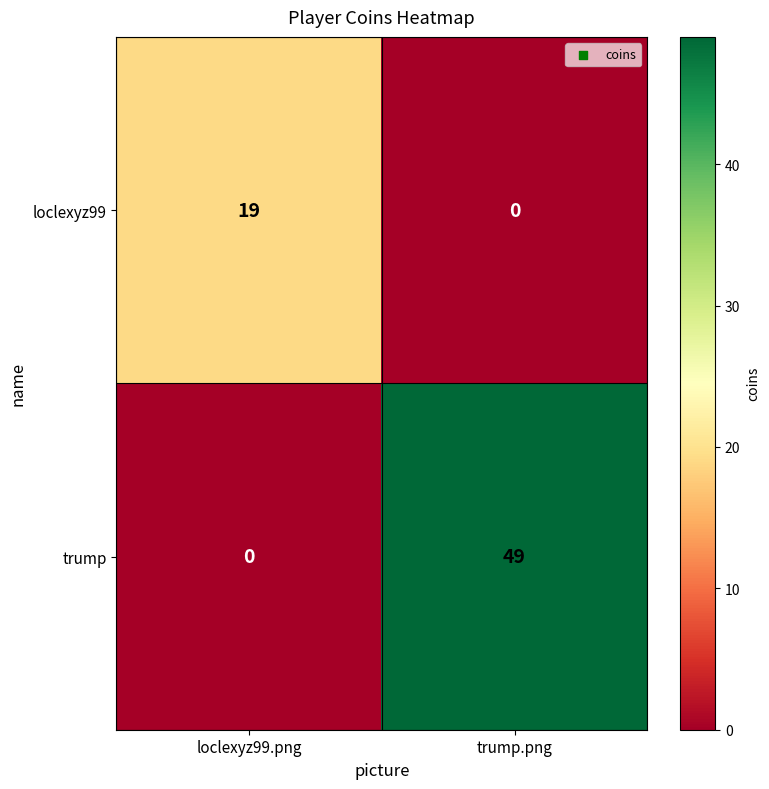

Is it true that loclexyz99 equals 29 at loclexyz99.png?

False